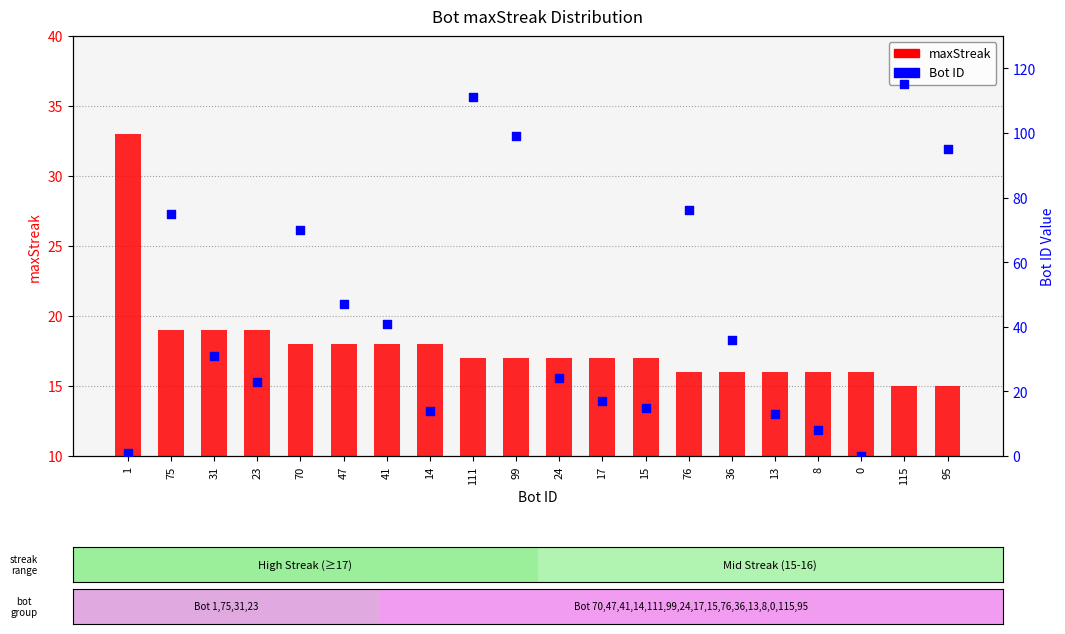

What are all the series names shown in the legend?

maxStreak, Bot ID